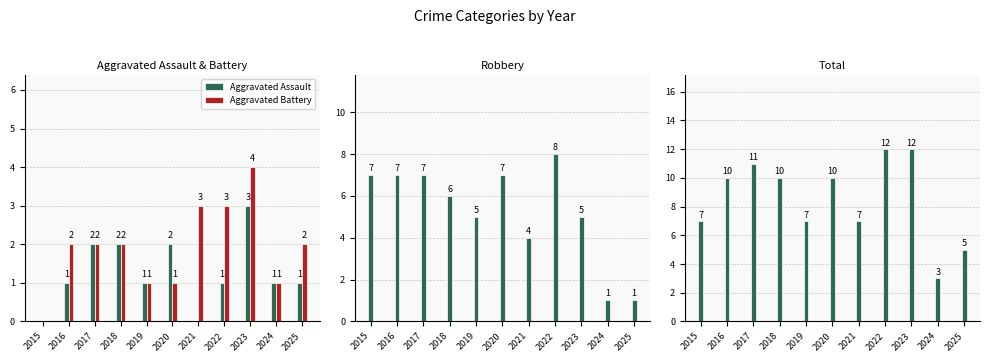

What is the average value of the Aggravated Battery series?

2